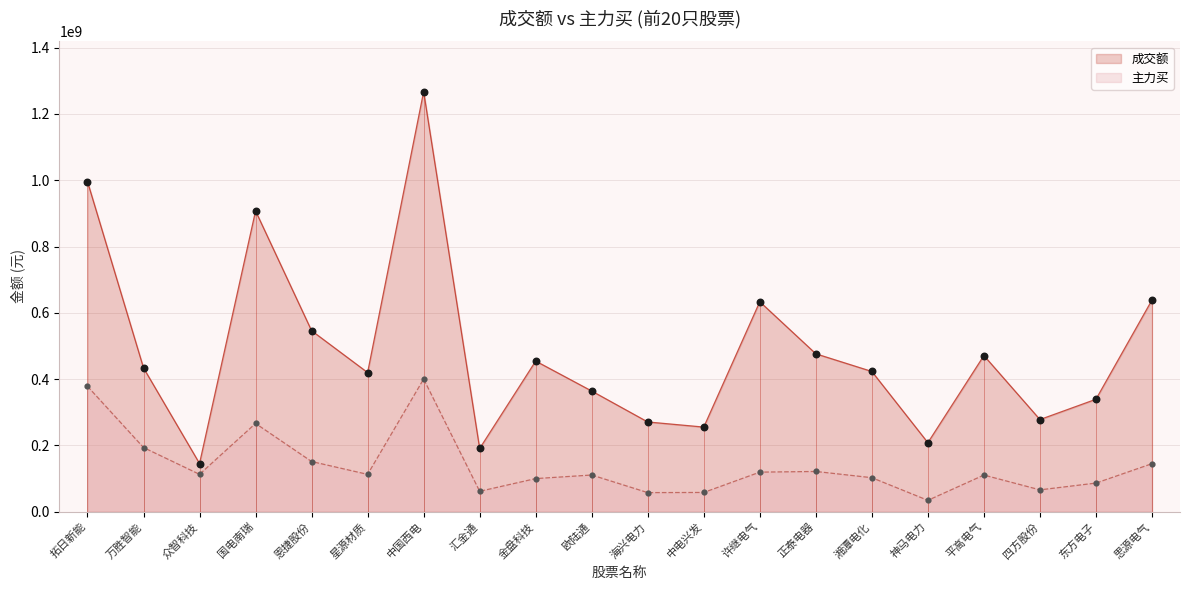

Which series contains the lowest Y value?

主力买